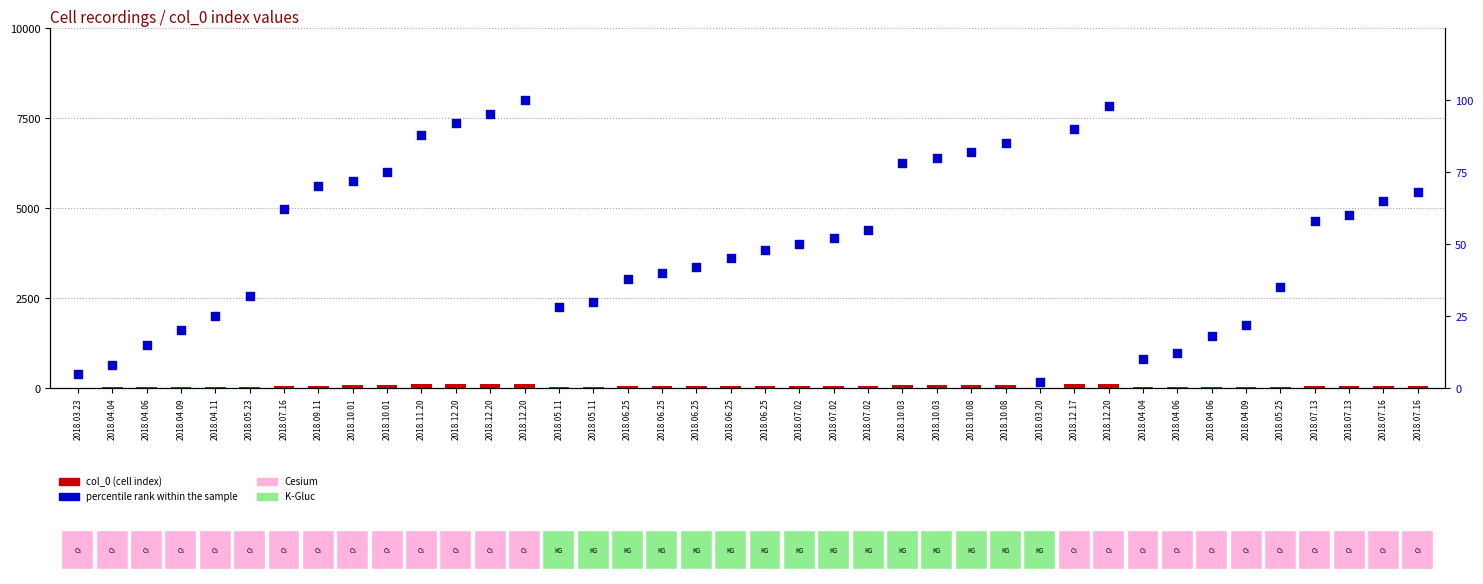

Which series has the largest Y range (max minus min)?

col_0